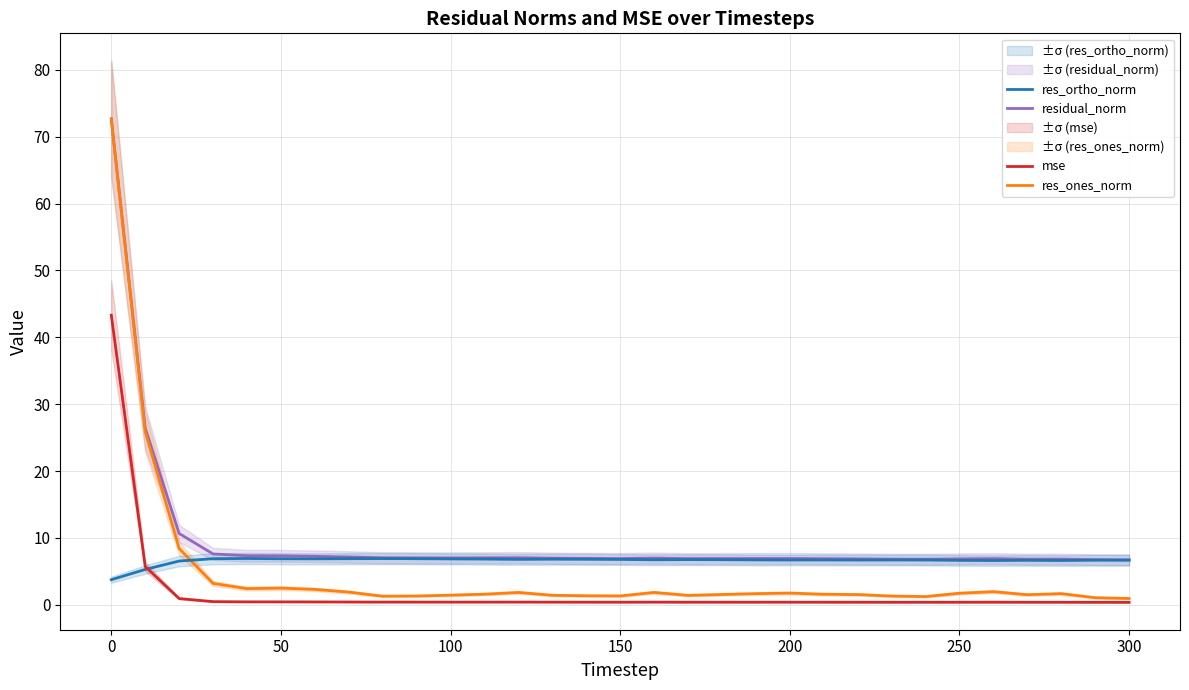

True or false: res_ones_norm has more than 2 points higher than both neighbors.

True